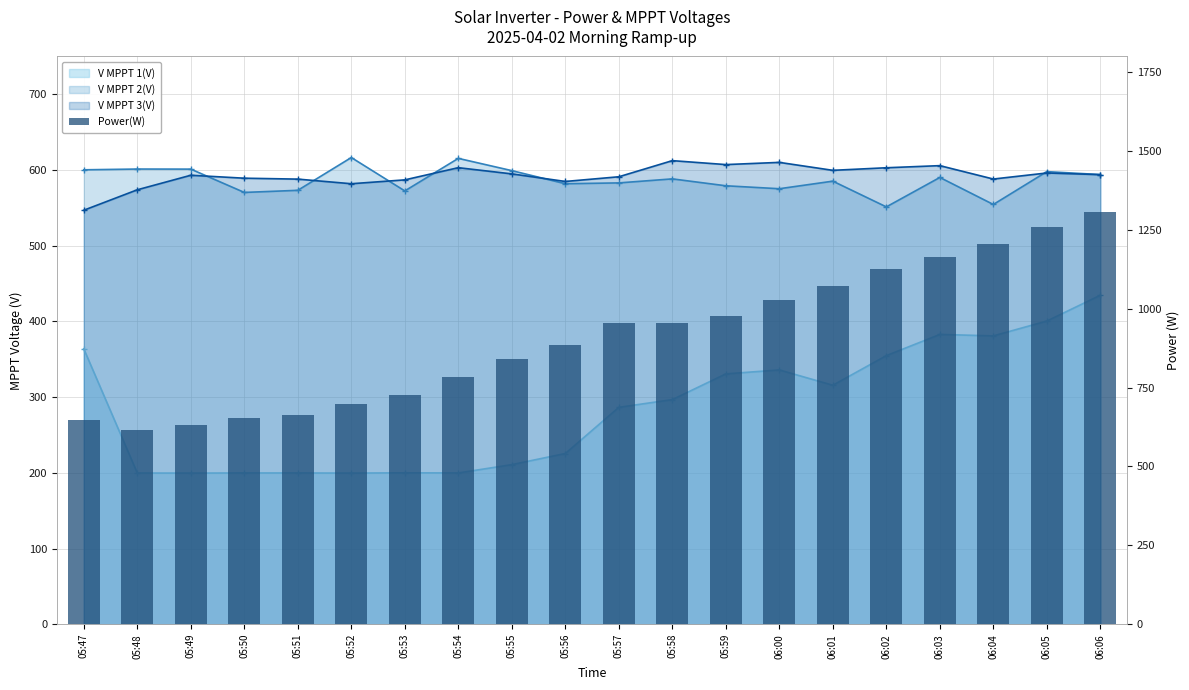

Are the bars horizontal?

No